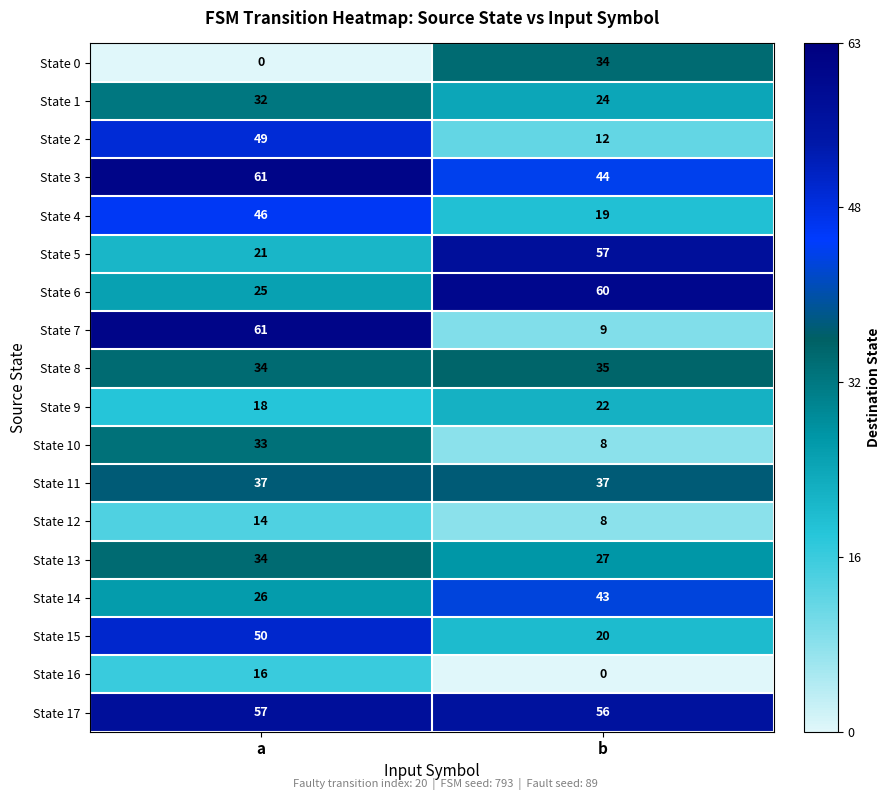

What is the difference between the State 7 values at a and b?

52